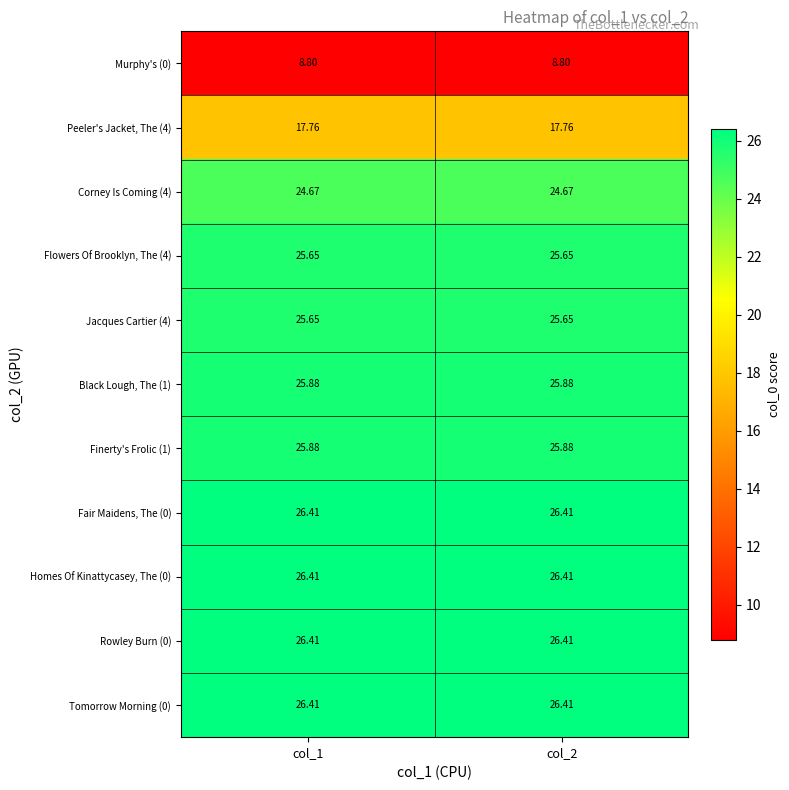

Is the value of Rowley Burn (0) at col_1 greater than the value of Black Lough, The (1) at col_2?

Yes